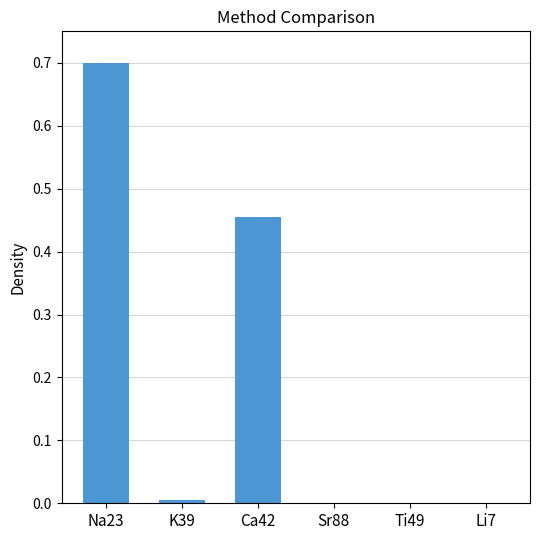

Which label corresponds to the largest value in the chart?

Na23